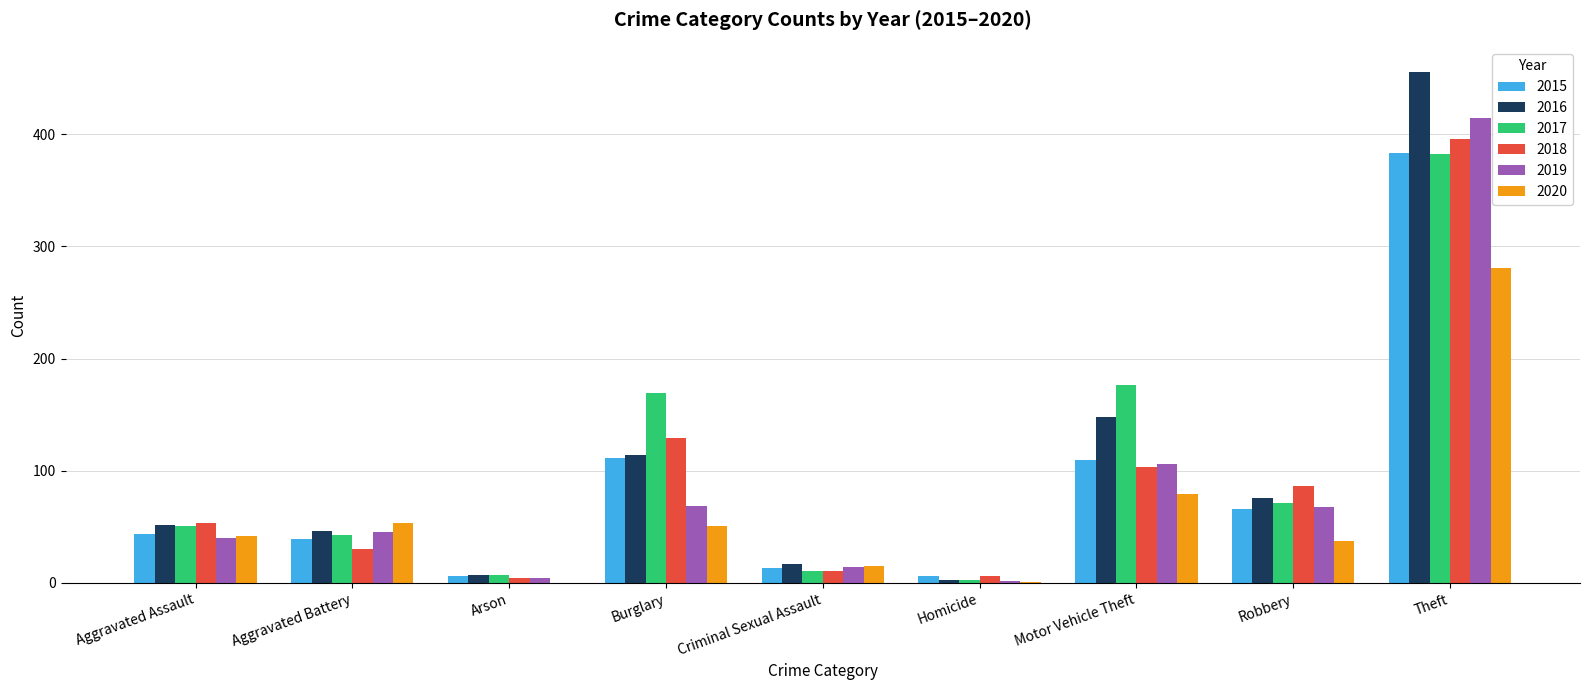

What are all the series names shown in the legend?

2015, 2016, 2017, 2018, 2019, 2020